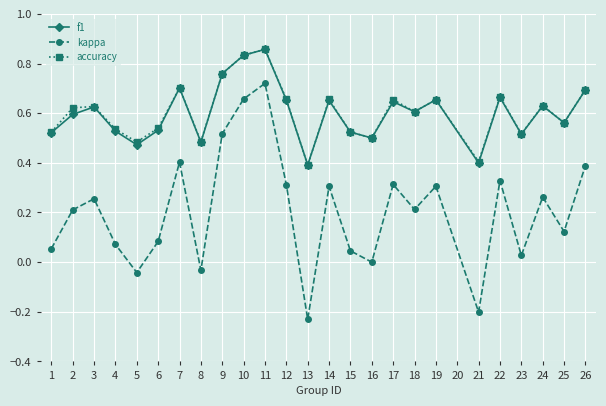

True or false: kappa and accuracy cross at least once.

False